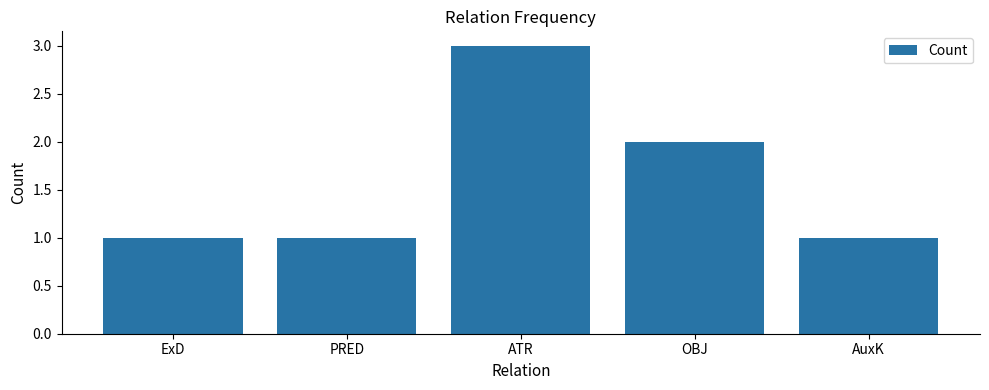

The value at PRED is 1. True or false?

True